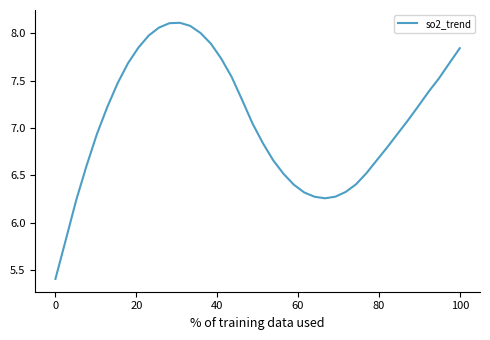

What is the minimum value shown in the chart?

5.4